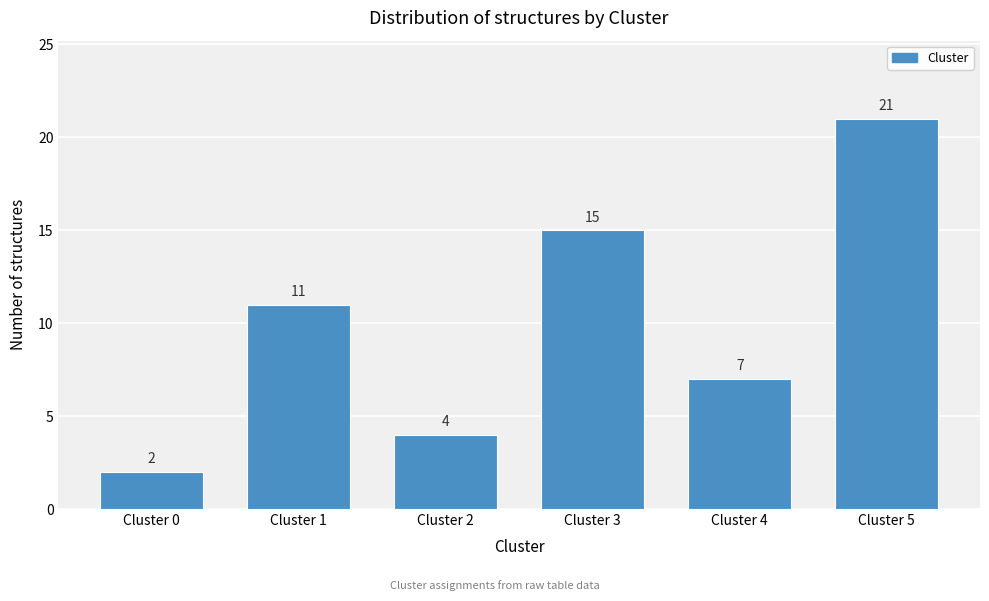

Reading right to left, list all the values displayed in this chart.

Cluster 5=21	Cluster 4=7	Cluster 3=15	Cluster 2=4	Cluster 1=11	Cluster 0=2